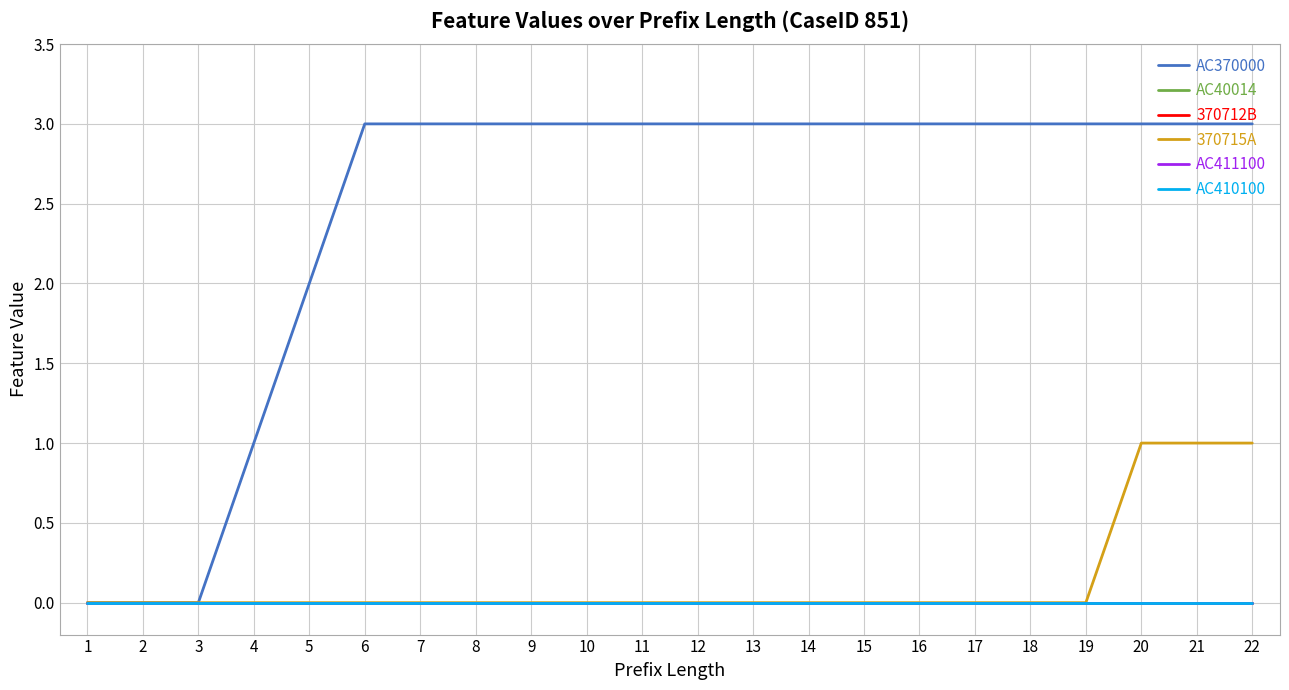

At which category does the chart reach its peak across all series?

6